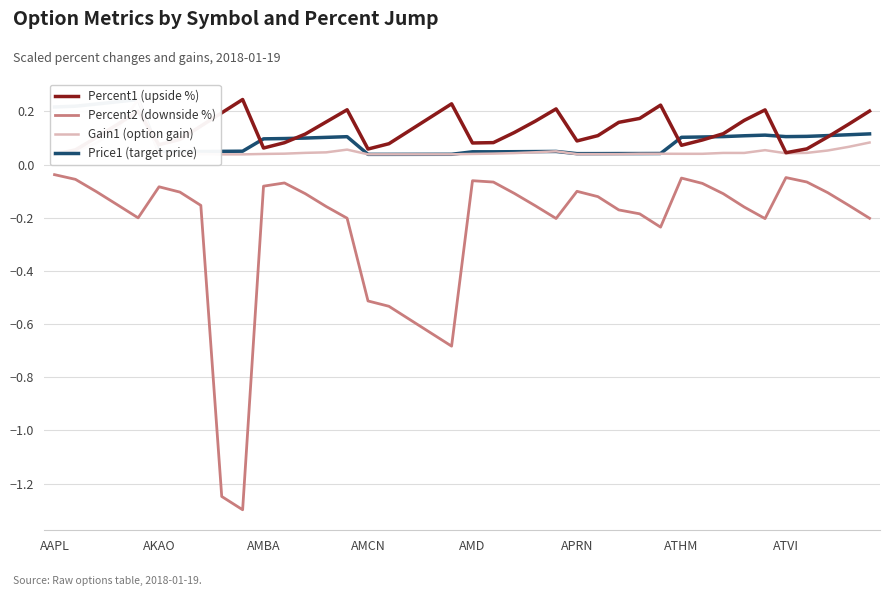

Which has a higher value, 27 or ATHM?

27